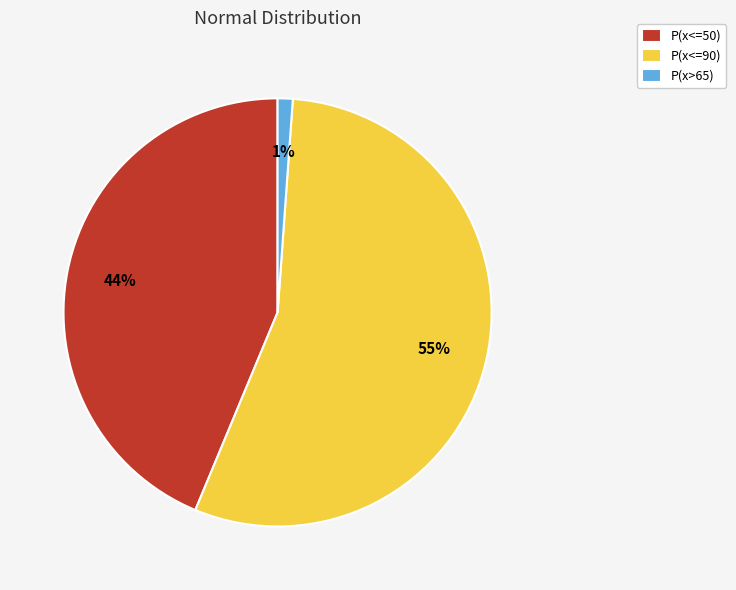

Between P(x<=90) and P(x>65), which is larger?

P(x<=90)